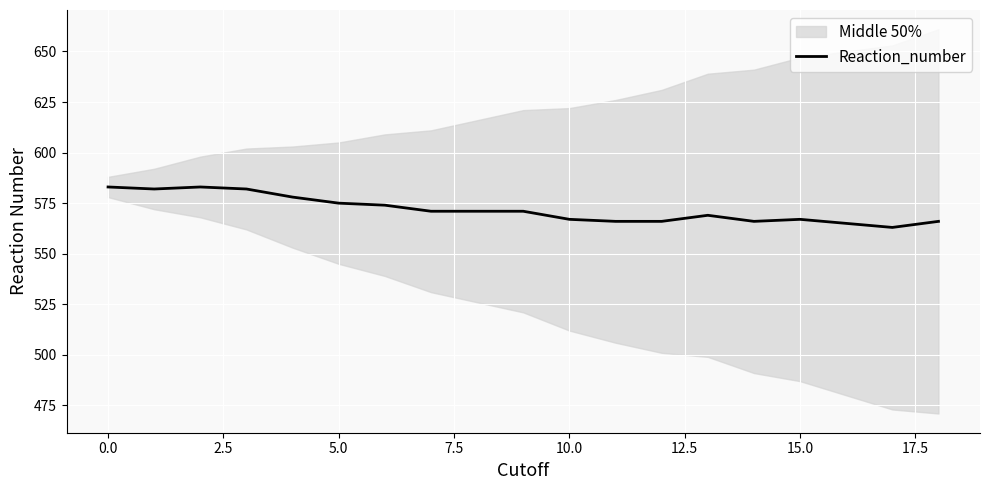

The Reaction_number series shows 817 at 10.0. True or false?

False